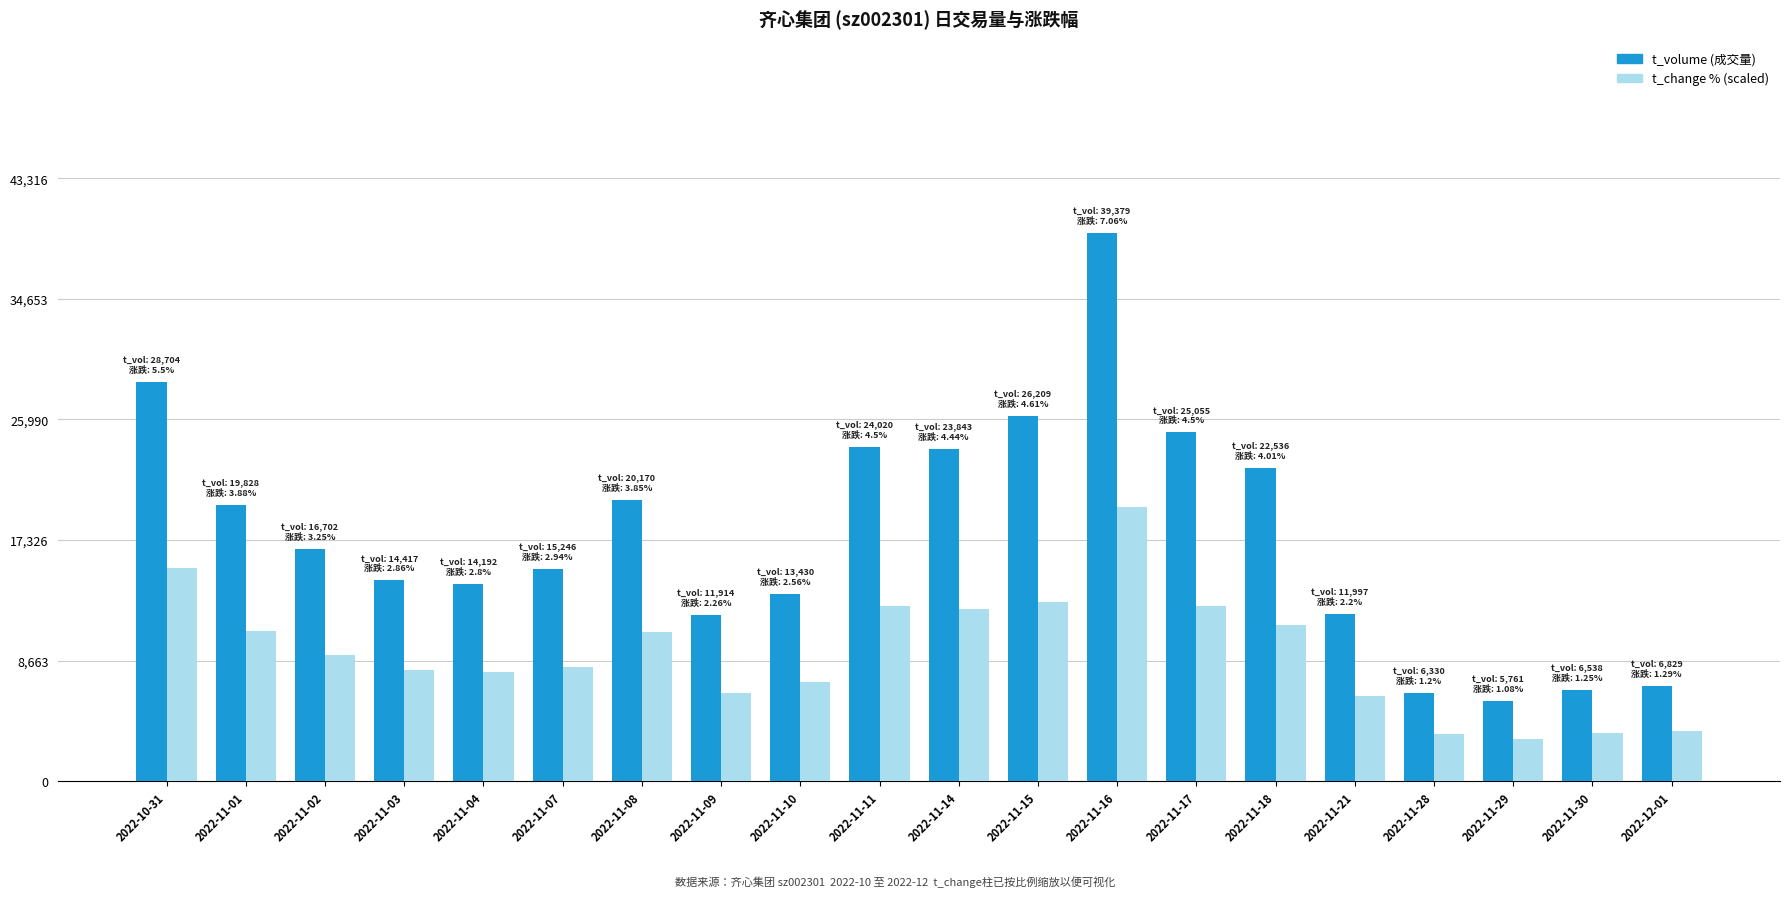

Are the bars grouped side by side (vs. stacked)?

Yes